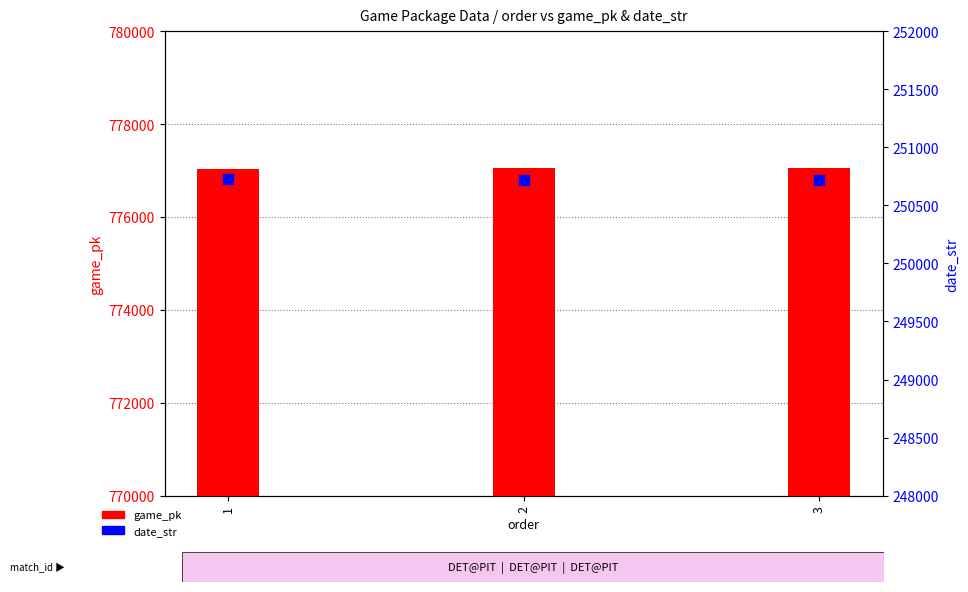

At which category is the sum across all series the highest?

3